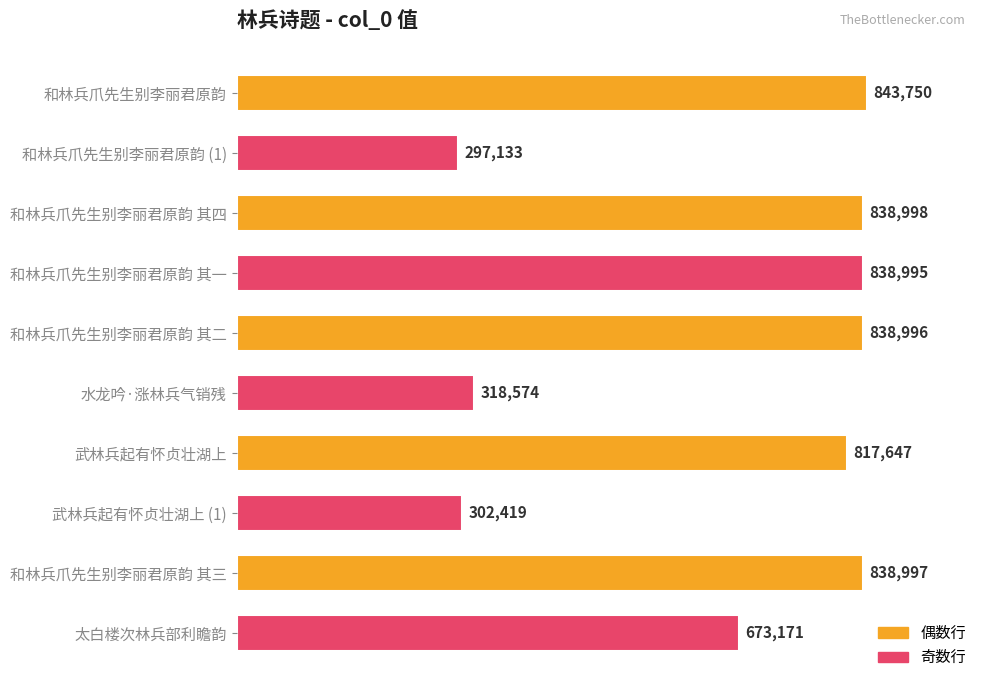

Is it true that the value at 和林兵爪先生别李丽君原韵 其三 is 838997?

True